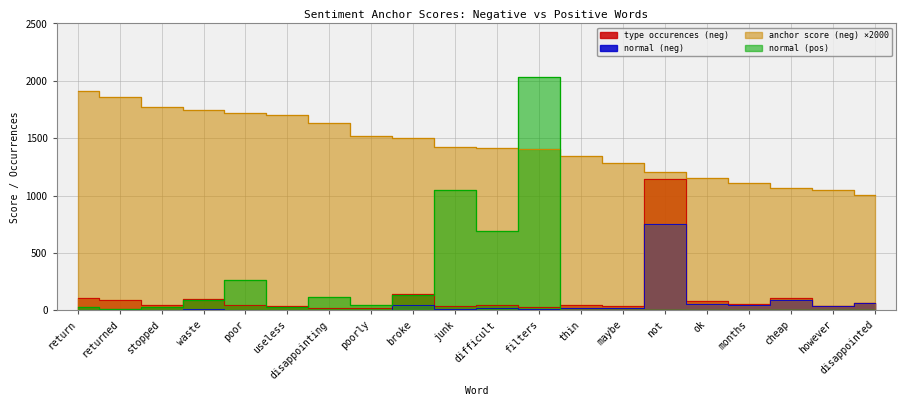

True or false: normal (neg) and type occurences (neg) intersect in this chart.

False